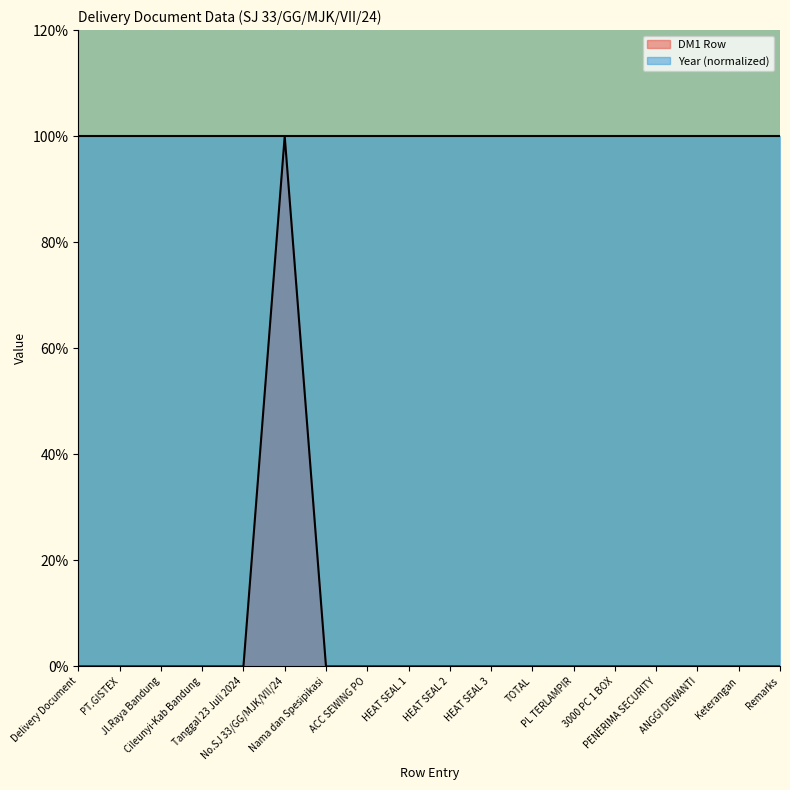

Which category has the highest value across all series?

No.SJ 33/GG/MJK/VII/24